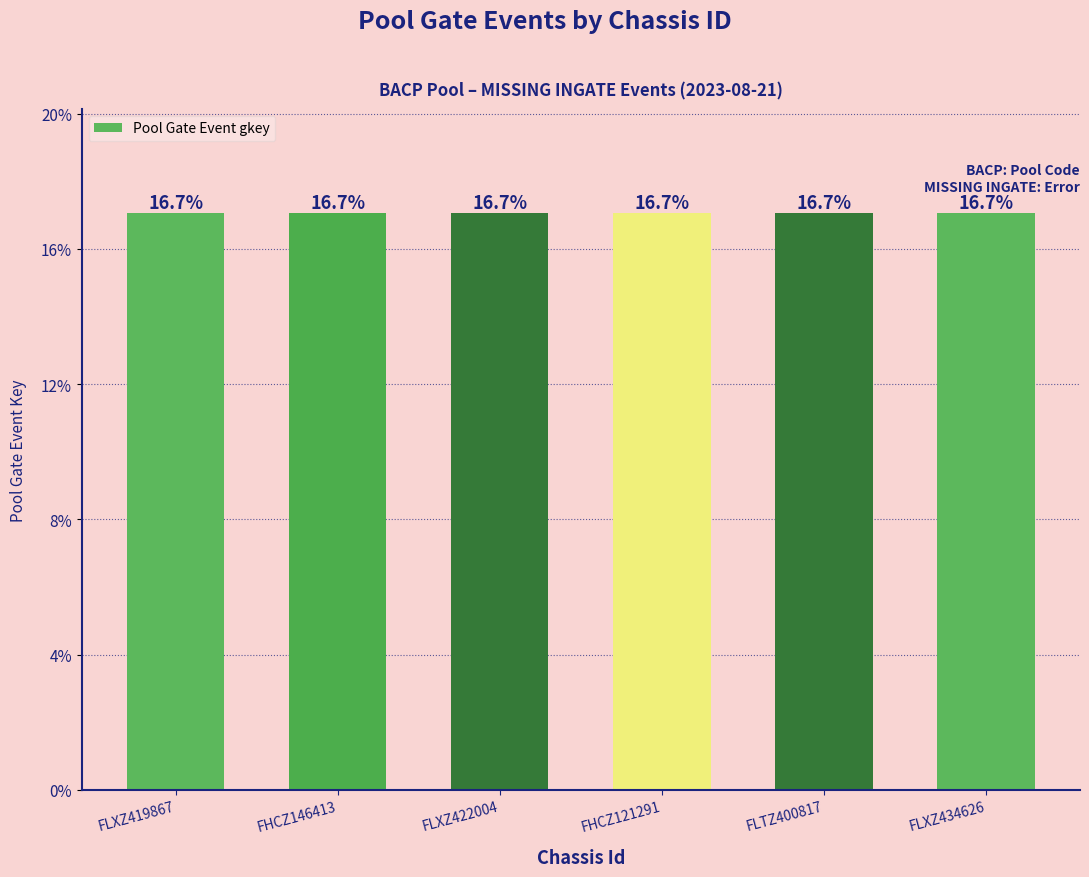

What is the label of the 3rd bar from the left?

FLXZ422004